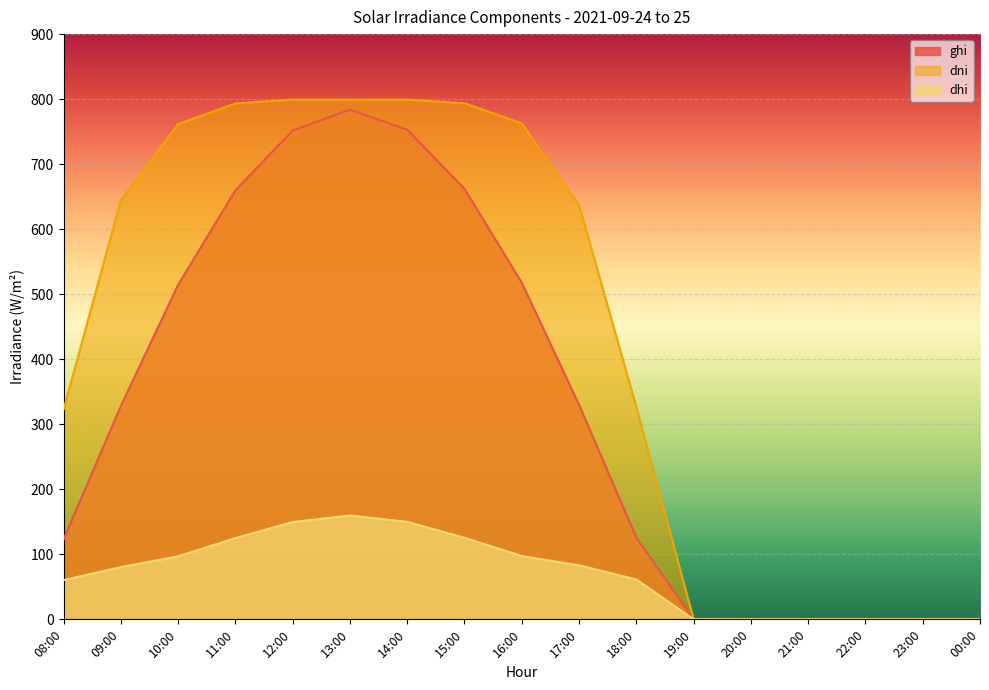

True or false: ghi has more than 2 interior local peaks.

False